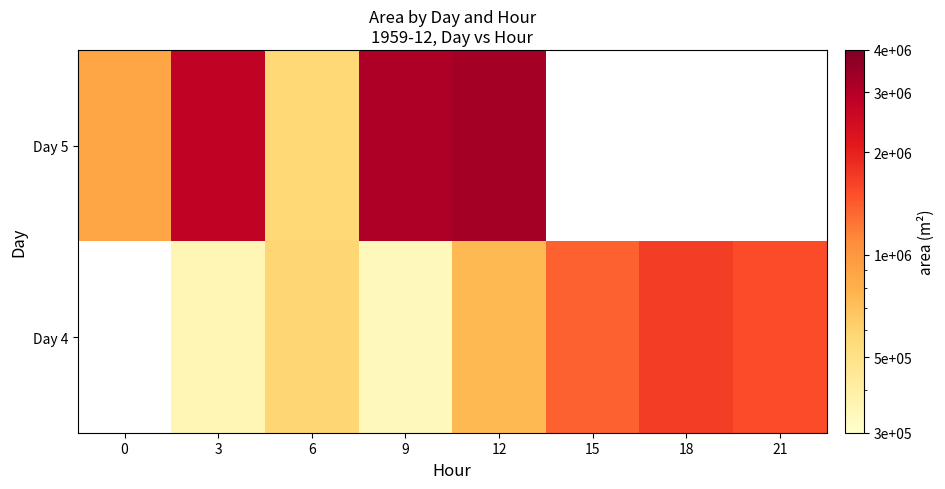

What value does the Day 5 series have at 6?

578750.0